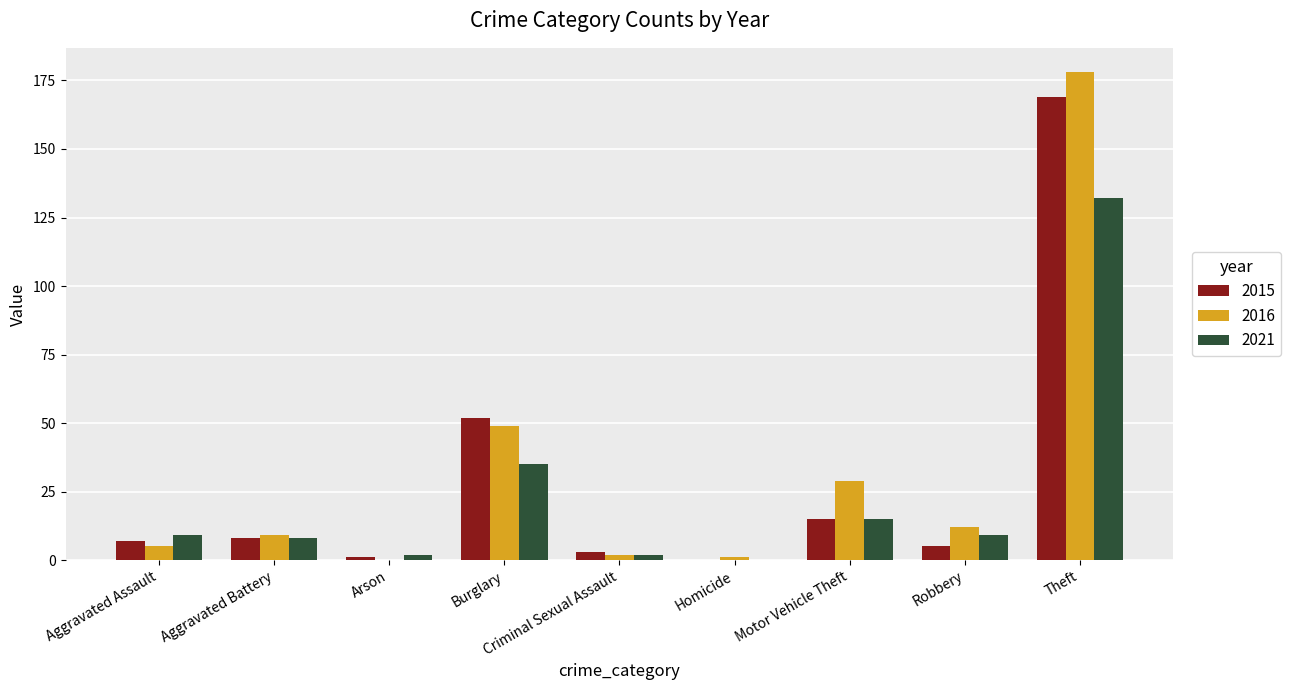

What is the highest value of the 2016 series?

178